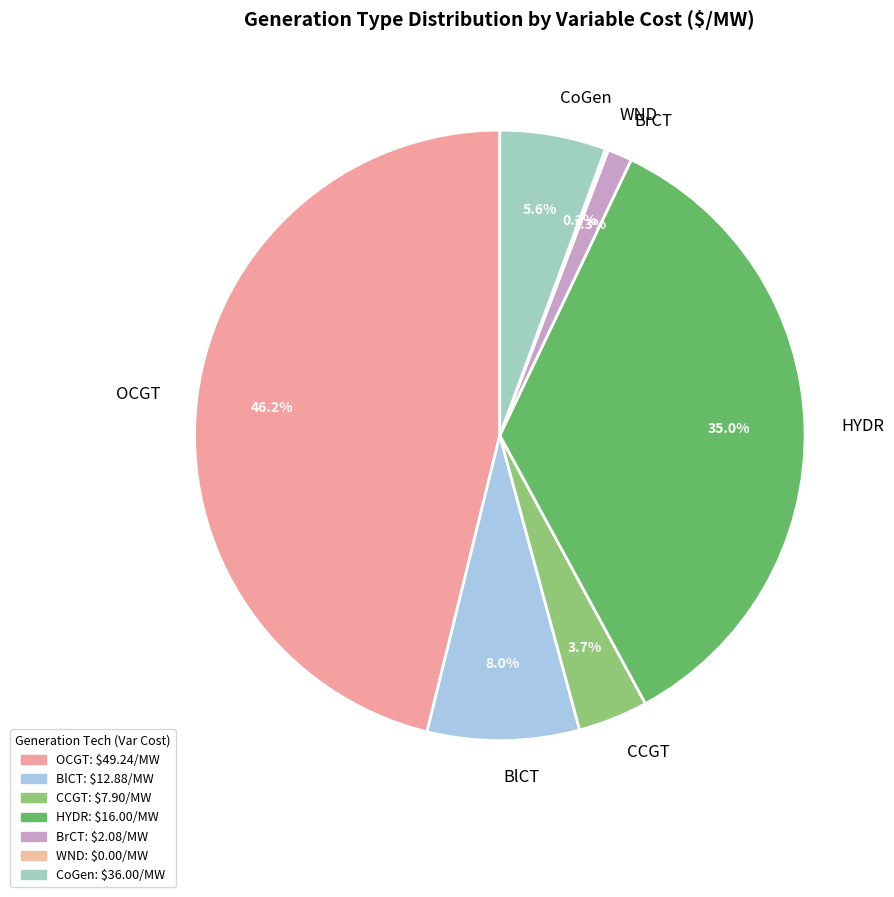

What is the largest slice in the pie chart?

OCGT